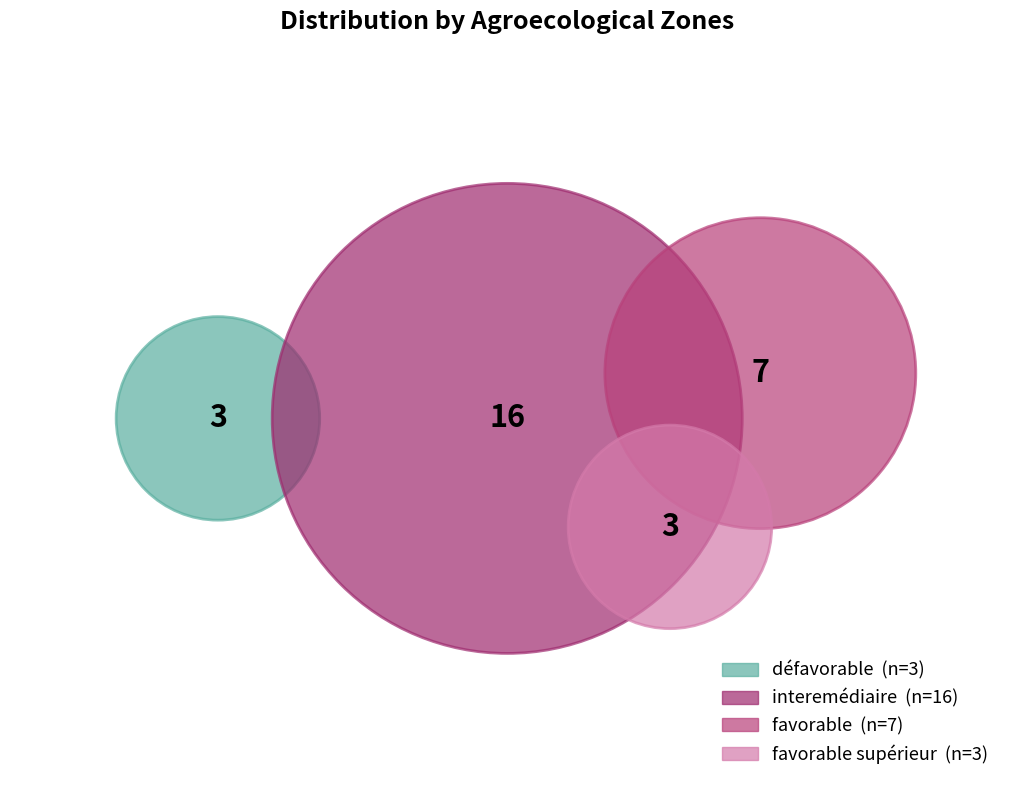

To the nearest percent, what is the difference between the largest and smallest slice percentages?

45%